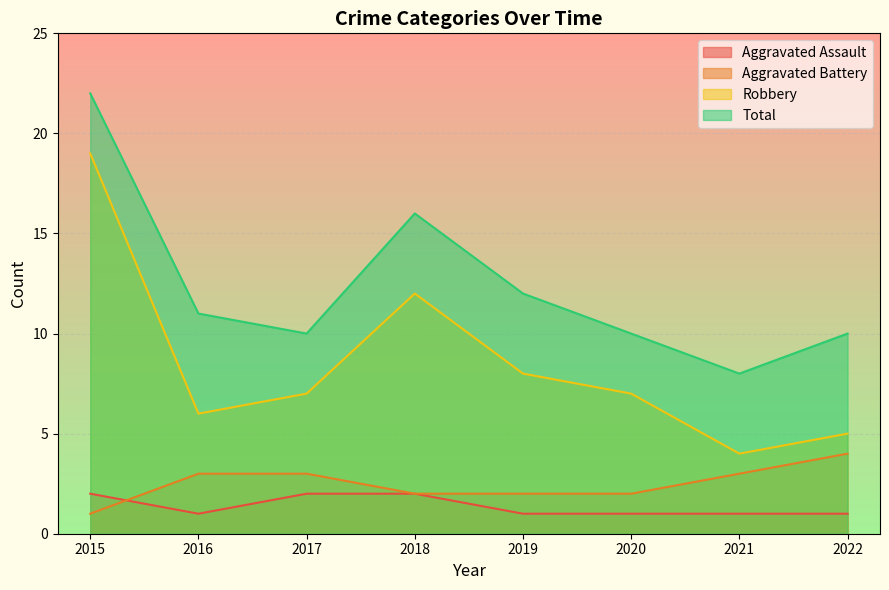

How many lines are shown in the chart?

4